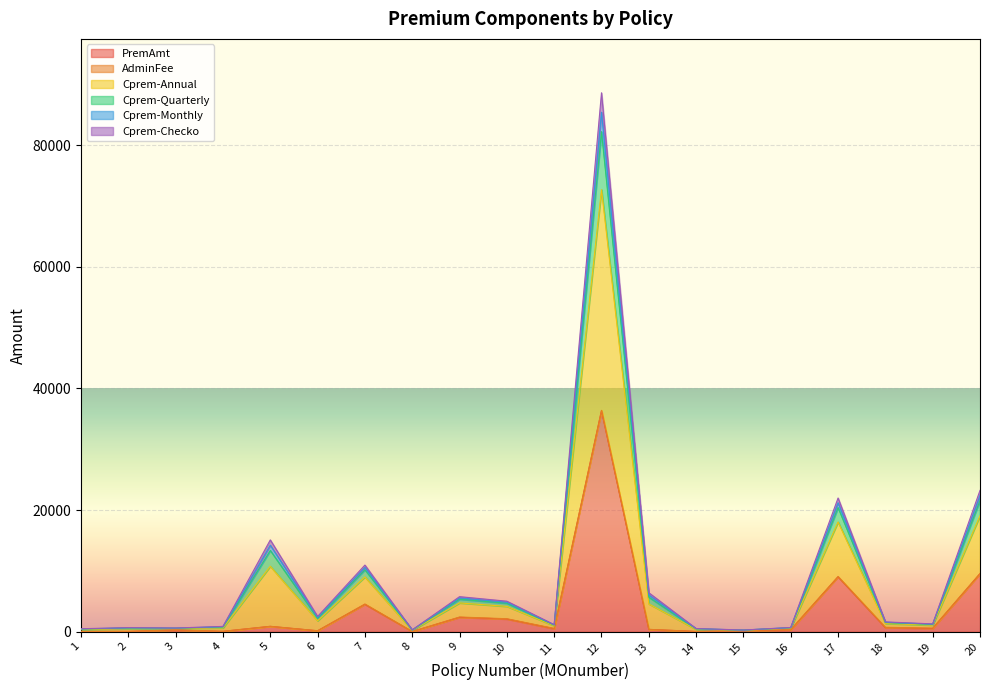

True or false: PremAmt and Cprem-Annual cross at least once.

False